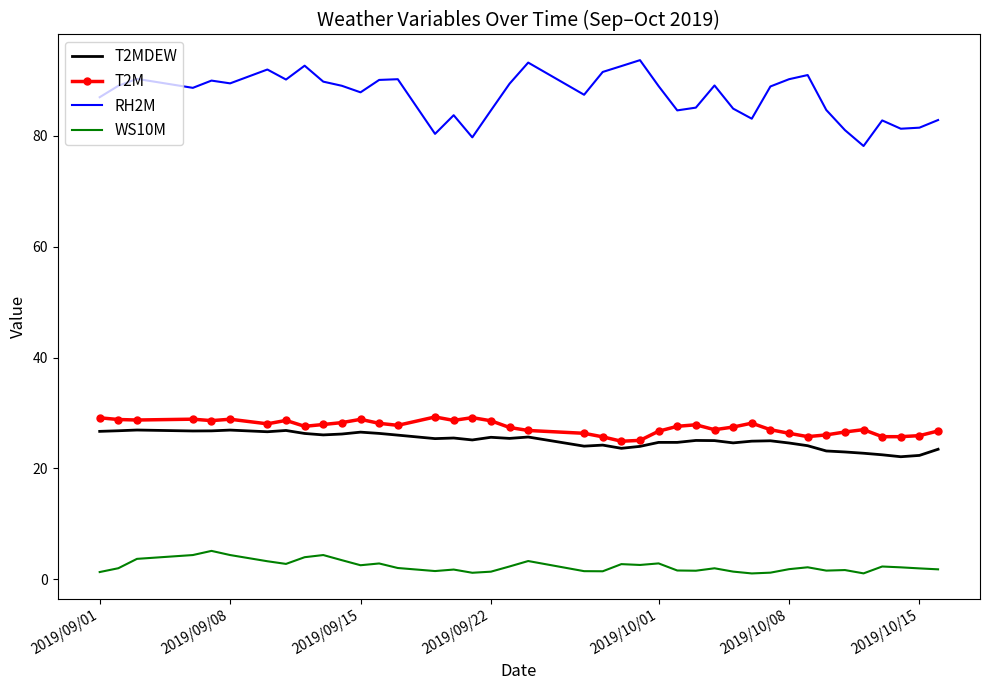

Rank the series by their maximum value, from highest to lowest.

RH2M, T2M, T2MDEW, WS10M